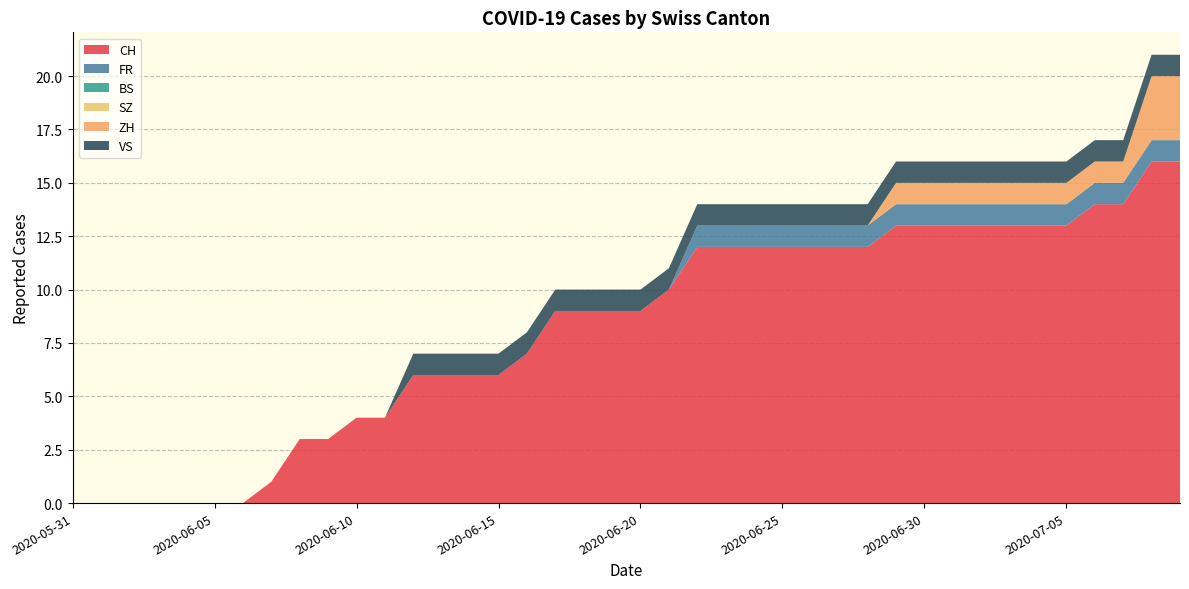

Reading left to right, list all the values displayed in this chart.

CH: 0	0	0	0	0	0	0	1	3	3	4	4	6	6	6	6	7	9	9	9	9	10	12	12	12	12	12	12	12	13	13	13	13	13	13	13	14	14	16	16
FR: 0	0	0	0	0	0	0	0	0	0	0	0	0	0	0	0	0	0	0	0	0	0	1	1	1	1	1	1	1	1	1	1	1	1	1	1	1	1	1	1
BS: 0	0	0	0	0	0	0	0	0	0	0	0	0	0	0	0	0	0	0	0	0	0	0	0	0	0	0	0	0	0	0	0	0	0	0	0	0	0	0	0
SZ: 0	0	0	0	0	0	0	0	0	0	0	0	0	0	0	0	0	0	0	0	0	0	0	0	0	0	0	0	0	0	0	0	0	0	0	0	0	0	0	0
ZH: 0	0	0	0	0	0	0	0	0	0	0	0	0	0	0	0	0	0	0	0	0	0	0	0	0	0	0	0	0	1	1	1	1	1	1	1	1	1	3	3
VS: 0	0	0	0	0	0	0	0	0	0	0	0	1	1	1	1	1	1	1	1	1	1	1	1	1	1	1	1	1	1	1	1	1	1	1	1	1	1	1	1